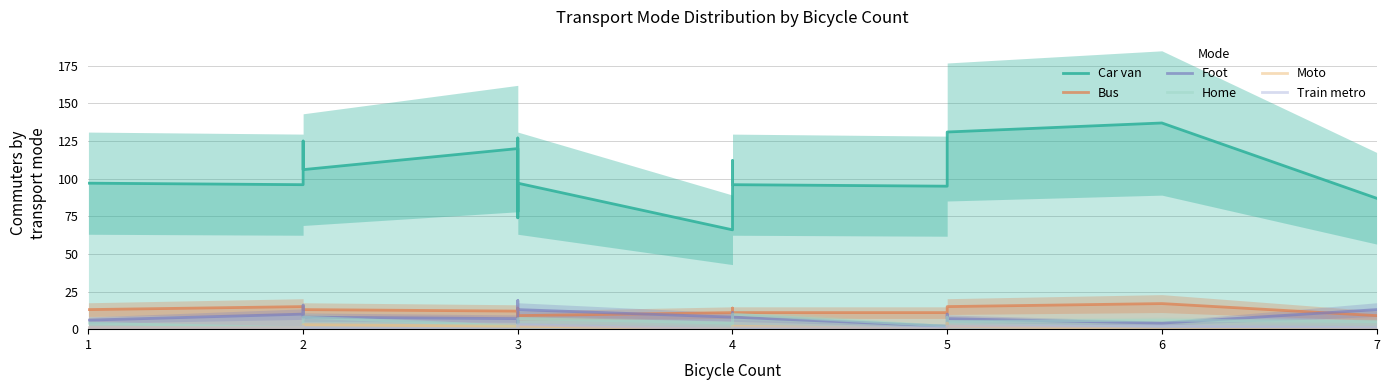

Where is the first local minimum for Car van?

2